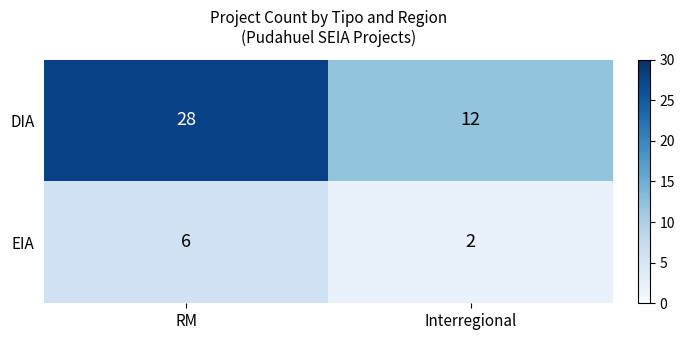

Which series has the largest total across all categories?

DIA